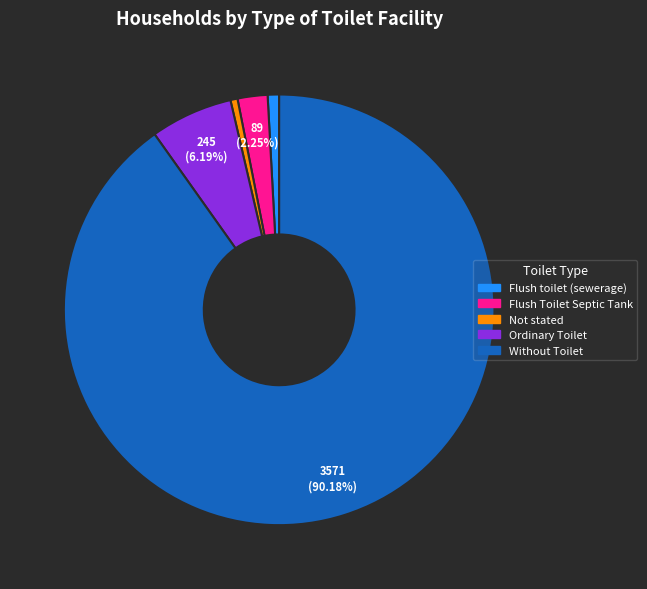

To the nearest percent, what is the difference between the Flush Toilet Septic Tank and Ordinary Toilet slice percentages?

4%